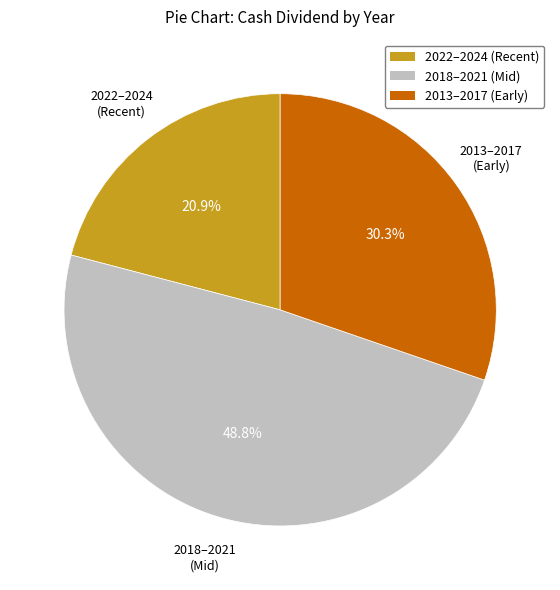

Is there any slice that represents more than half of the pie?

No